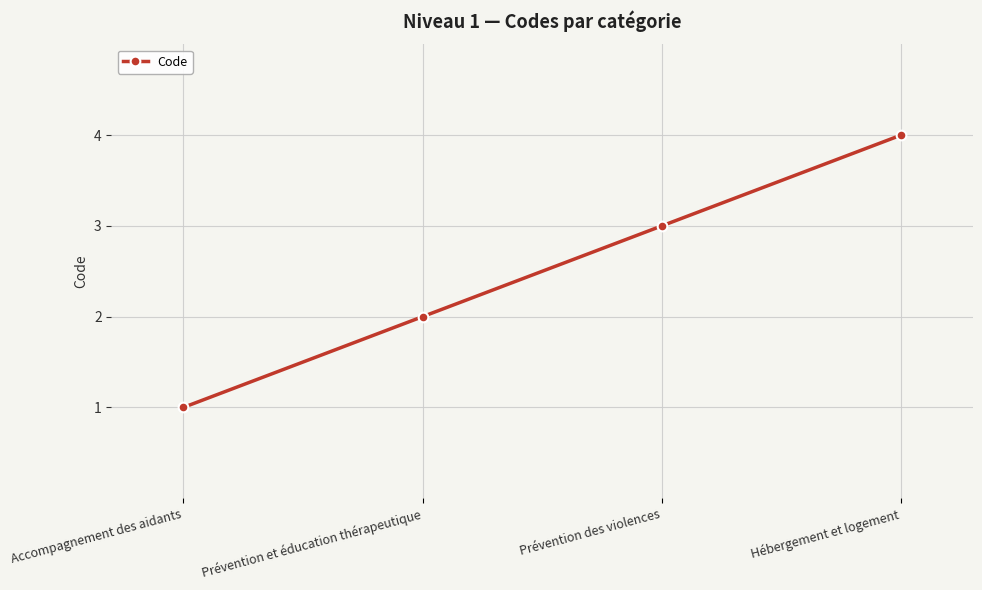

What is the change in value from Accompagnement des aidants to Prévention des violences?

+2